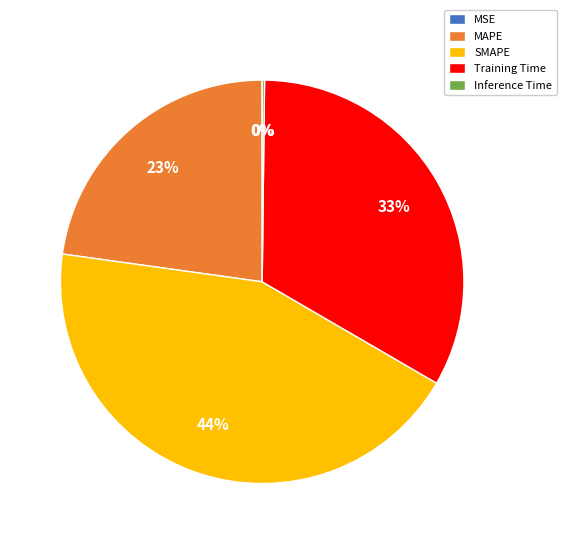

The MAPE slice represents 10% of the pie. True or false?

False